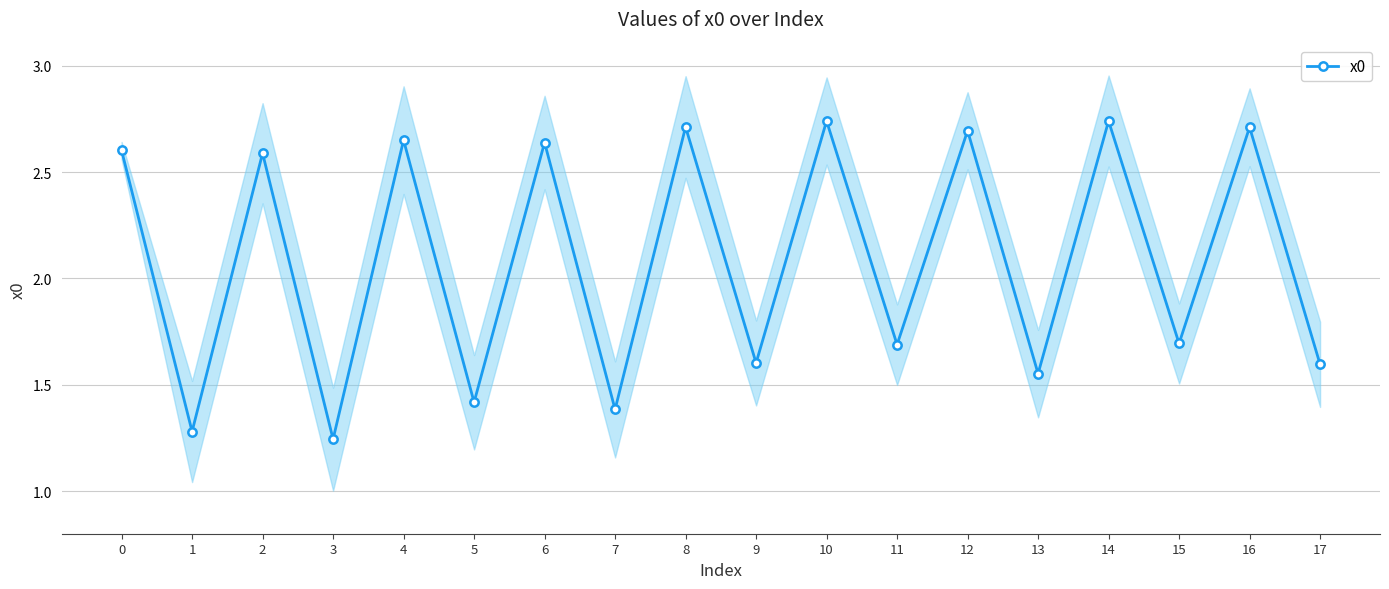

How many lines are shown in the chart?

1